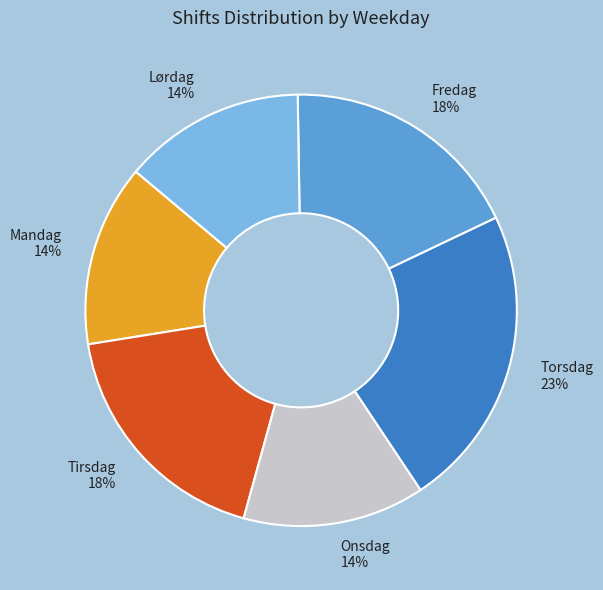

To the nearest percent, what is the difference between the largest and smallest slice percentages?

9%